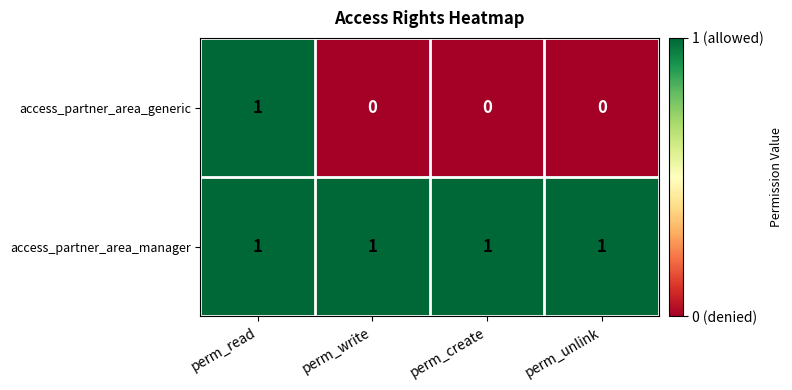

Is it true that access_partner_area_manager equals 1 at perm_read?

True